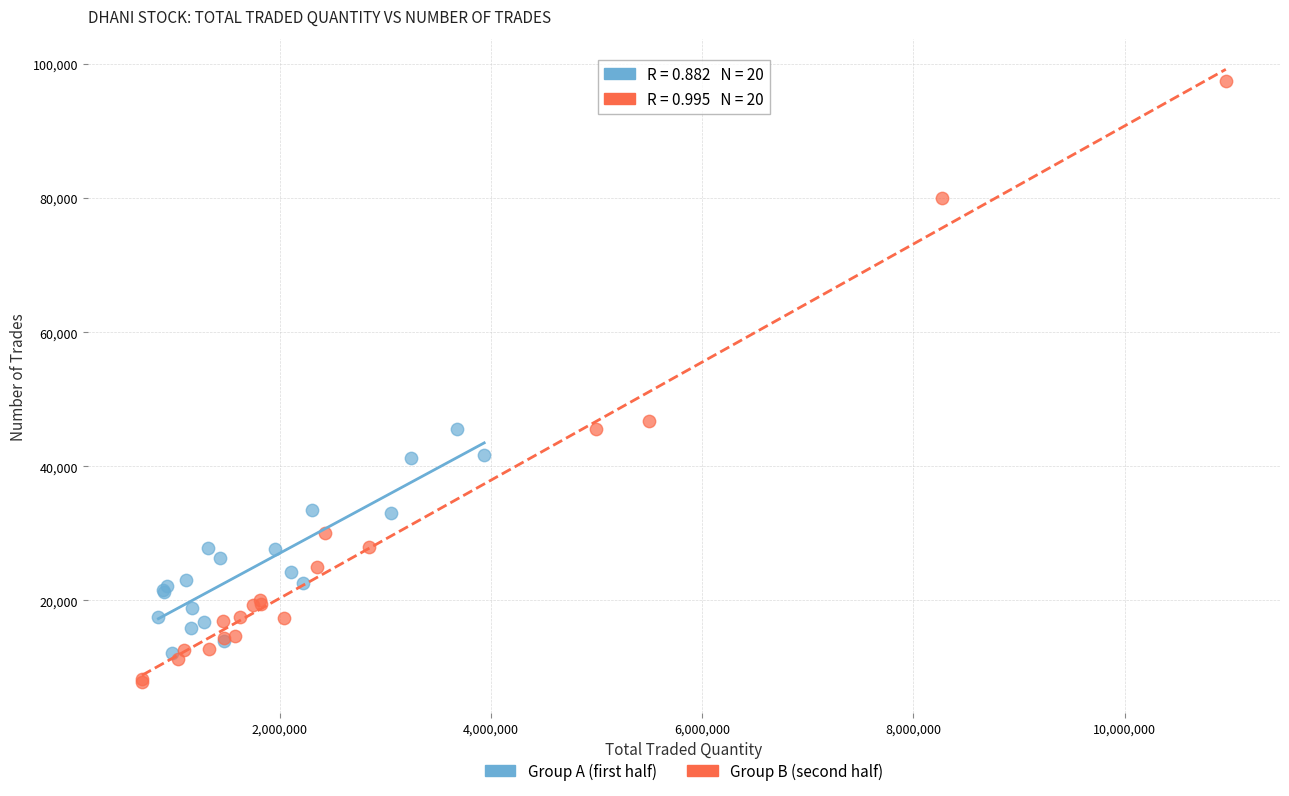

What are all the series names shown in the legend?

Group A (first half), Group B (second half)